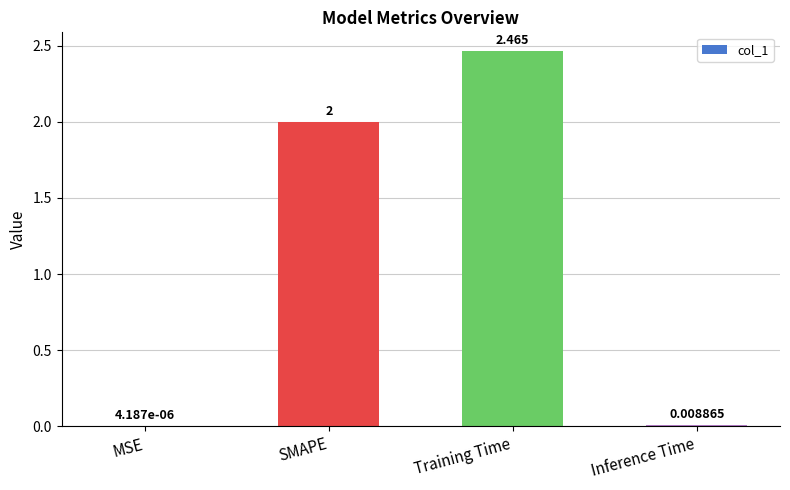

What is the sum of all values?

4.5